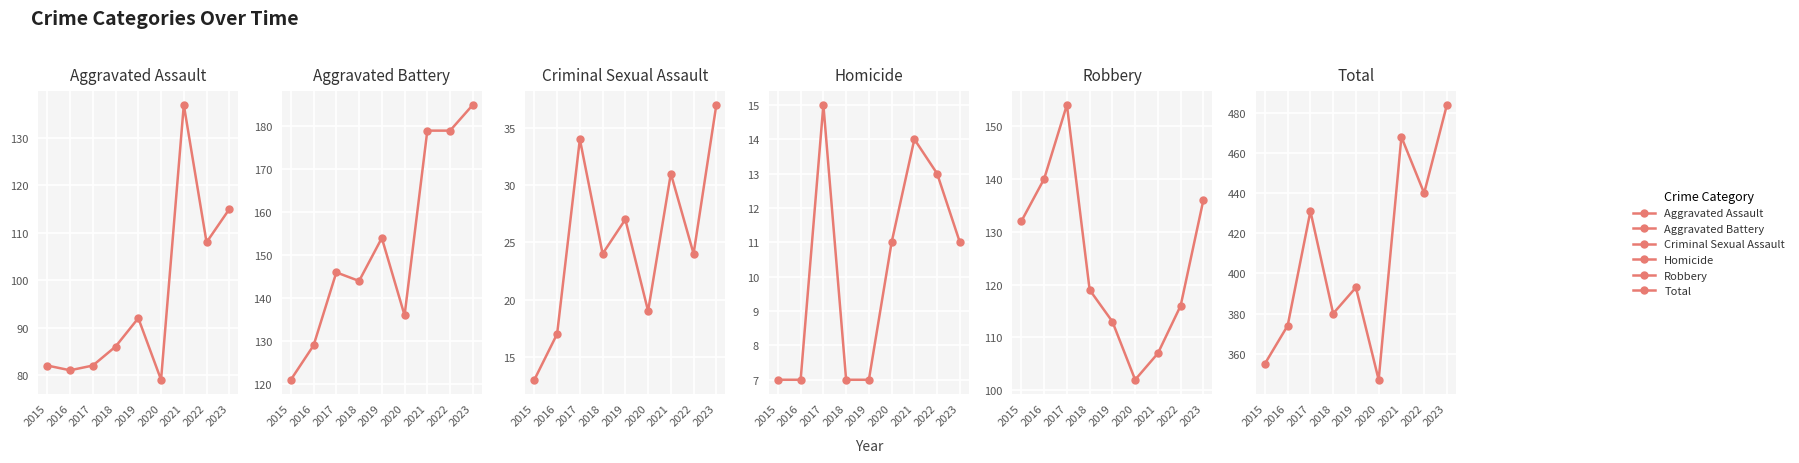

What is the maximum value for Aggravated Assault?

137